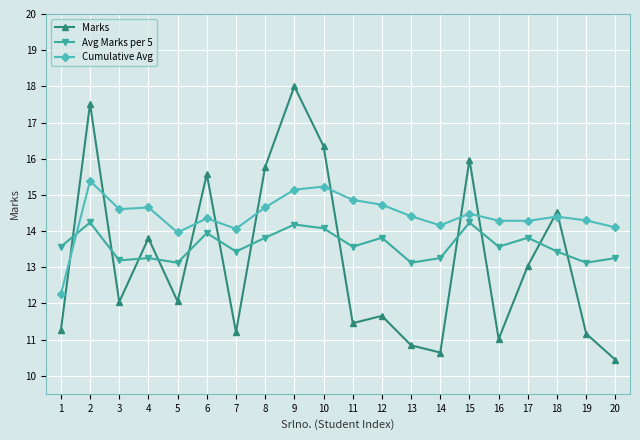

What is the approximate value of Marks at 9?

18.0